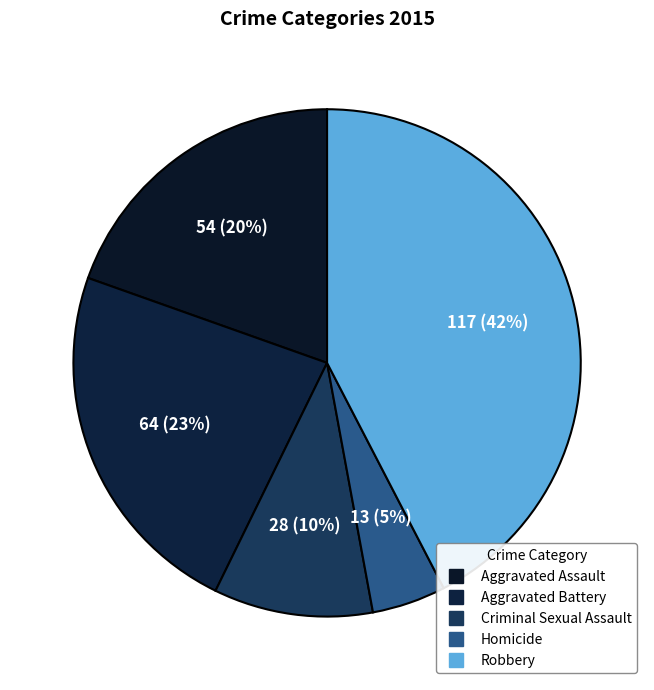

What is the smallest slice in the pie chart?

Homicide